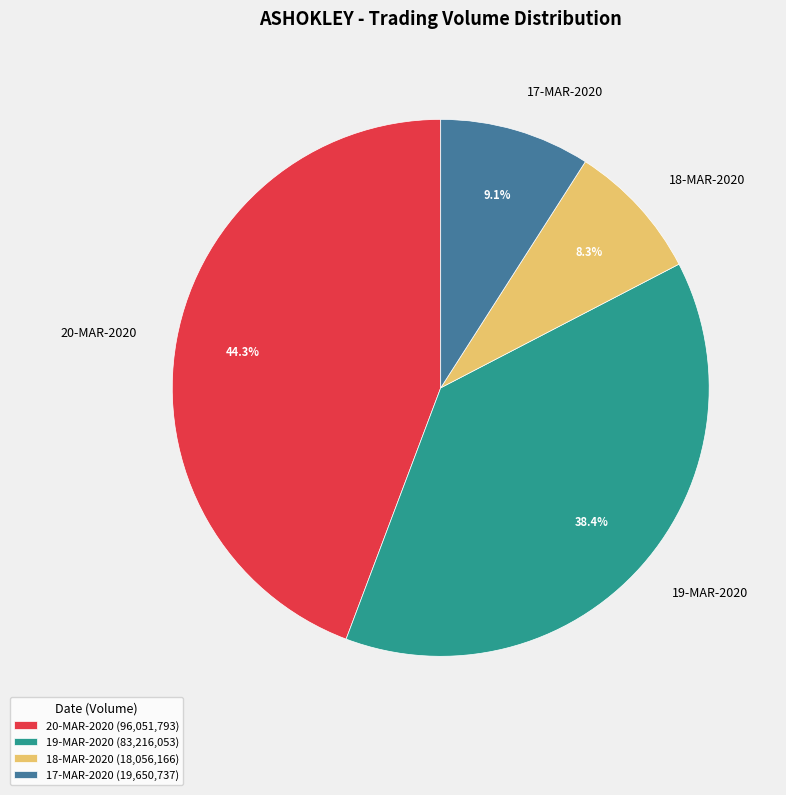

What is the total percentage of 17-MAR-2020 and 18-MAR-2020?

17.4%